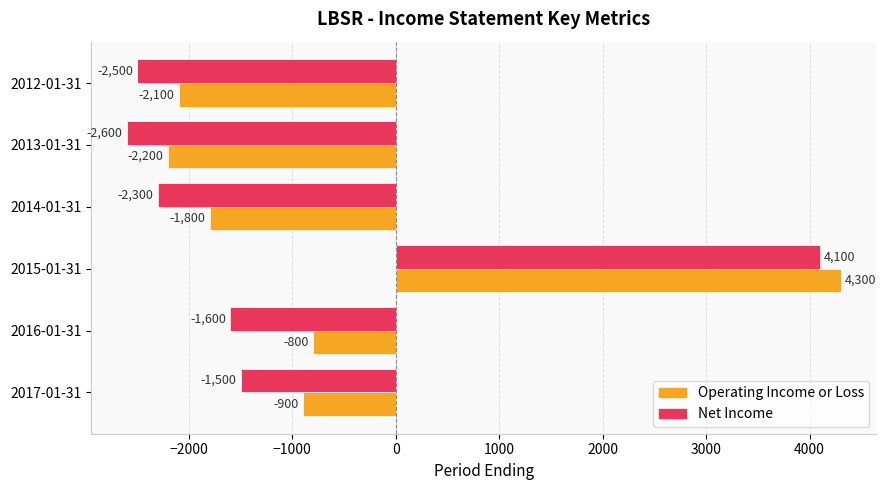

The Operating Income or Loss series shows -2725 at 2014-01-31. True or false?

False